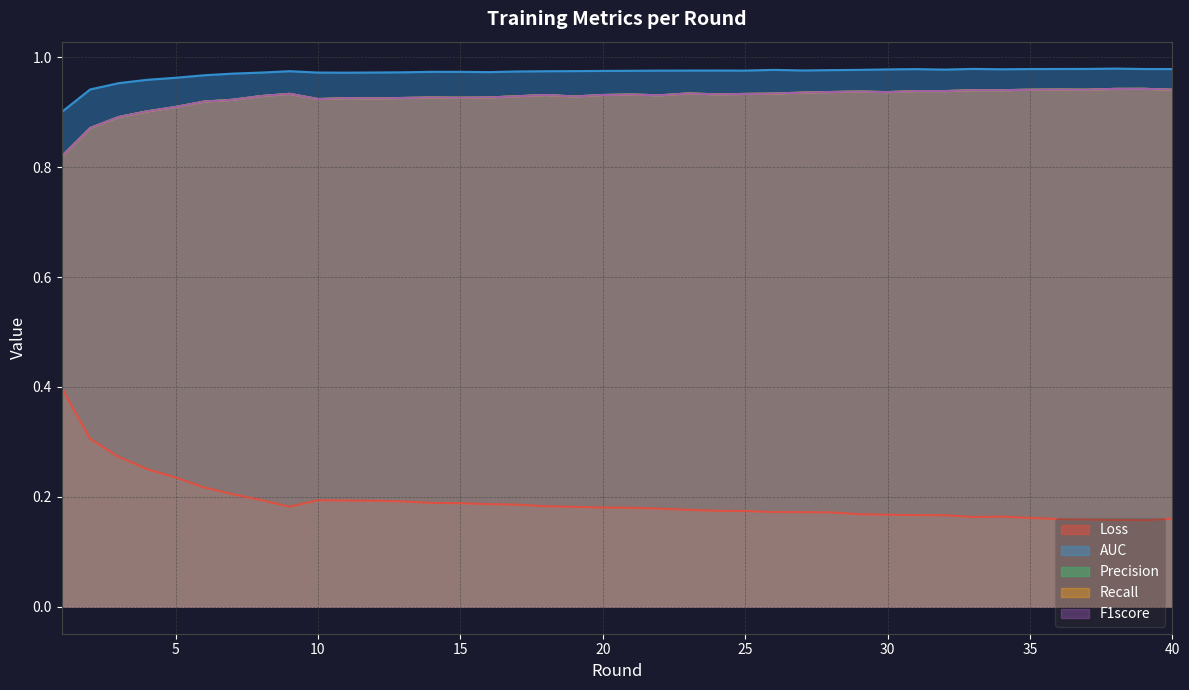

What is the sum of all Recall values?

37.0